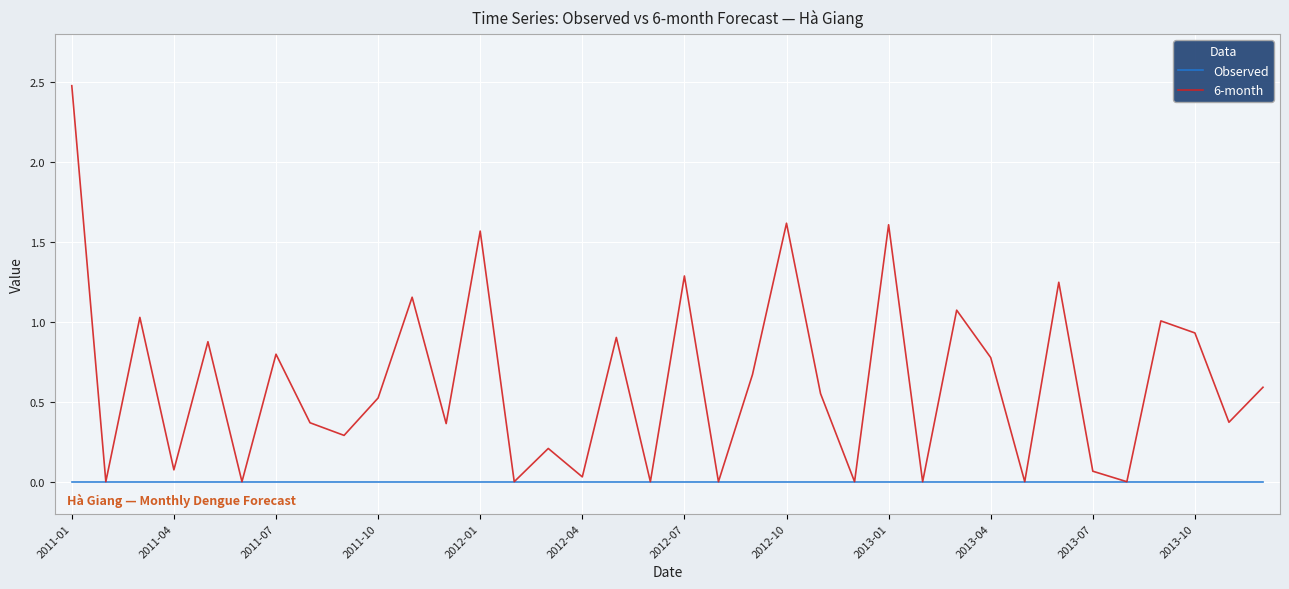

What is the maximum value for 6-month?

2.5